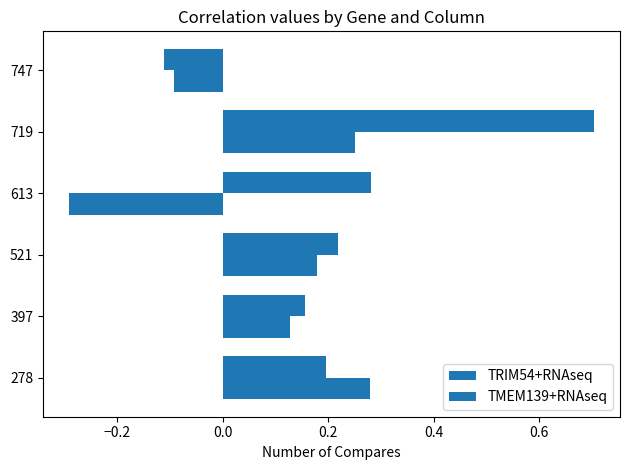

How many negative values does the TRIM54+RNAseq series have?

2